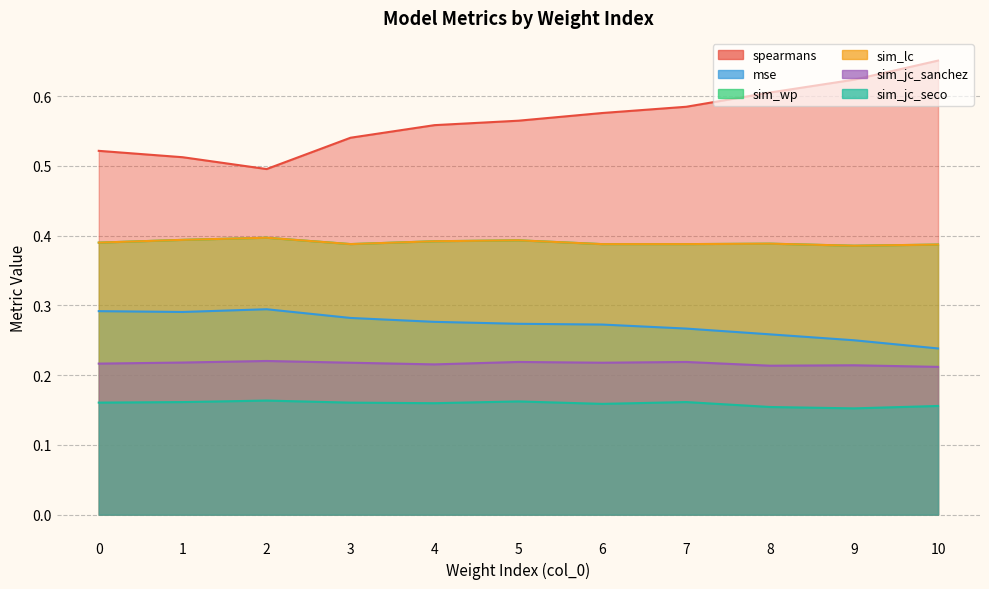

Rank the series by their maximum value, from lowest to highest.

sim_jc_seco, sim_jc_sanchez, mse, sim_wp, sim_lc, spearmans